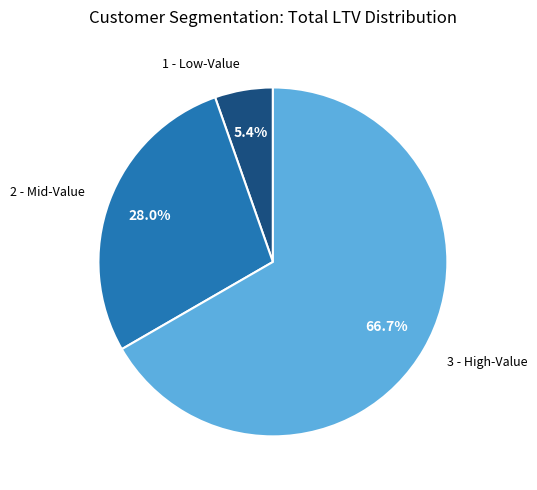

Is there a majority slice in this chart?

Yes